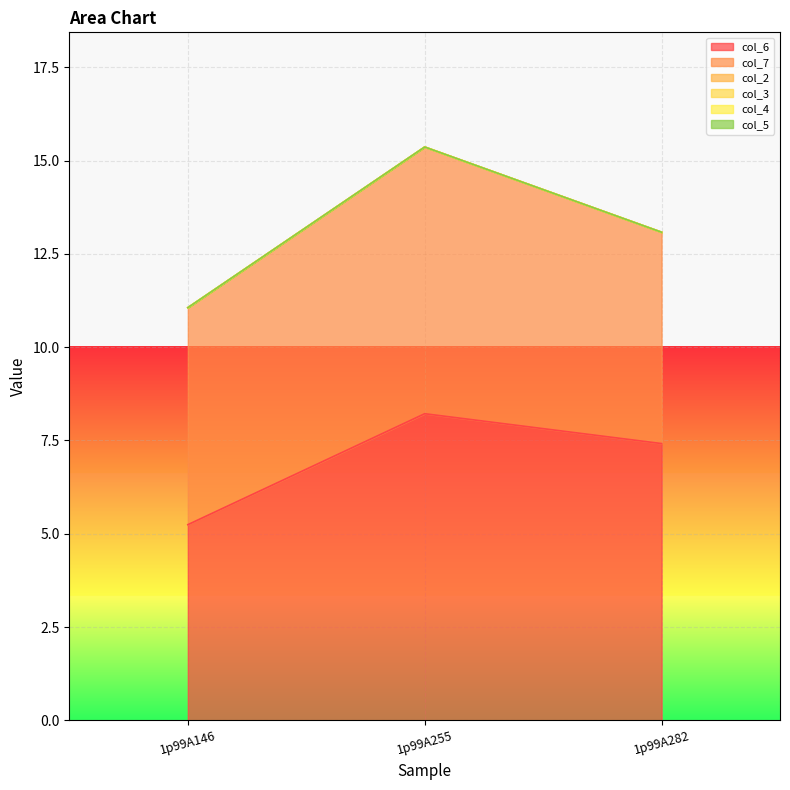

How many categories are shown in the chart?

3